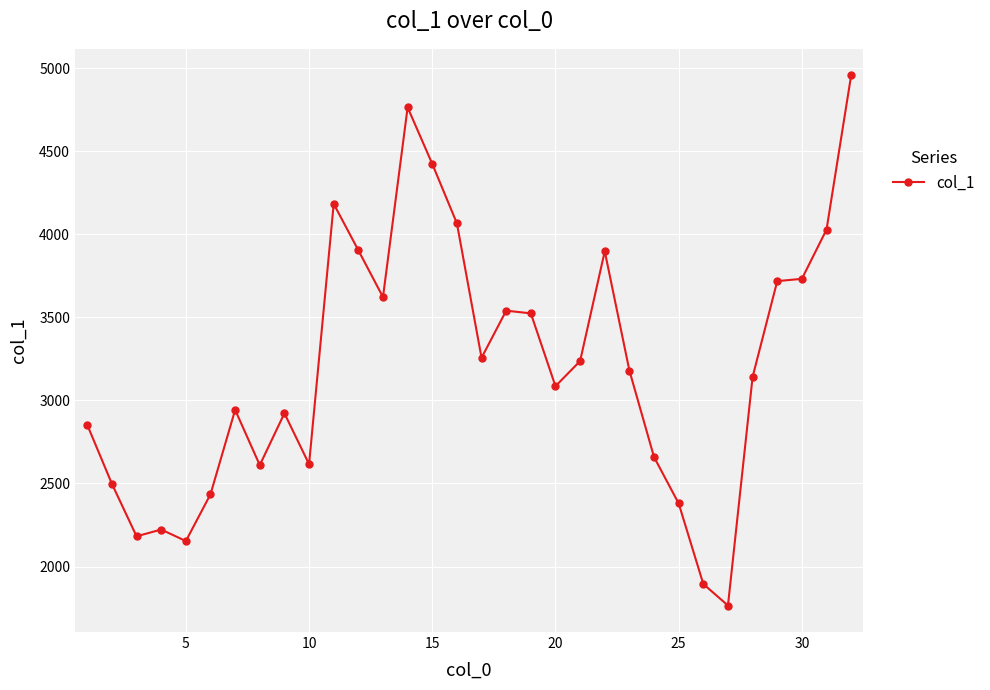

What is the maximum value shown in the chart?

4955.9